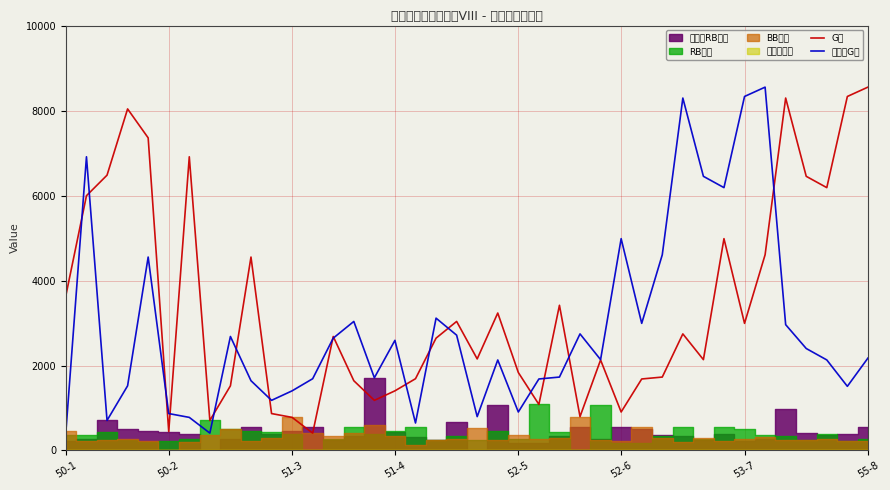

The value of G数 at 28 is 2493. True or false?

False